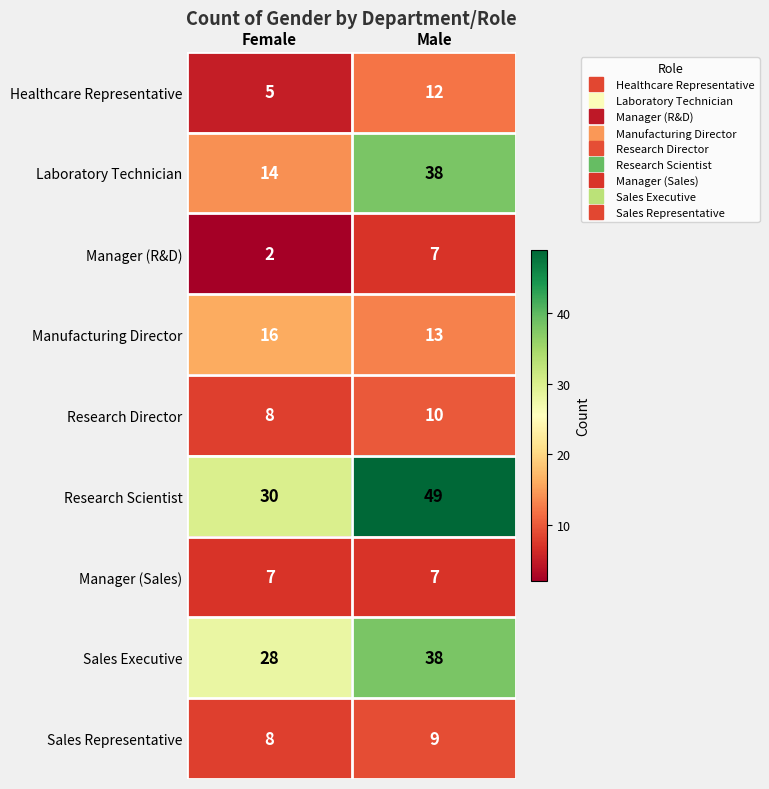

What value does the Manager (Sales) series have at Female?

7